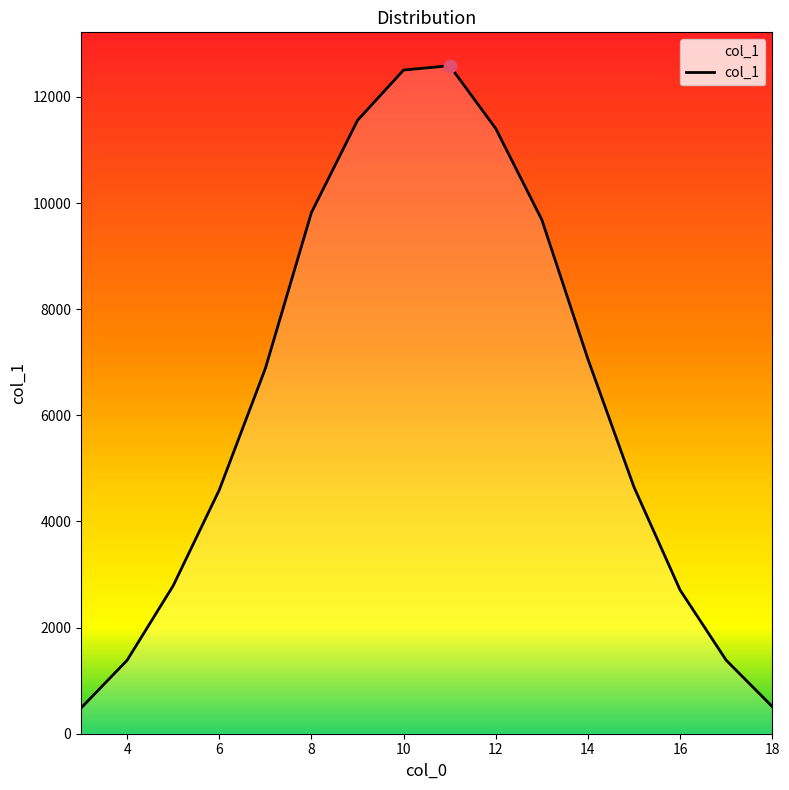

What is the smallest value displayed?

483